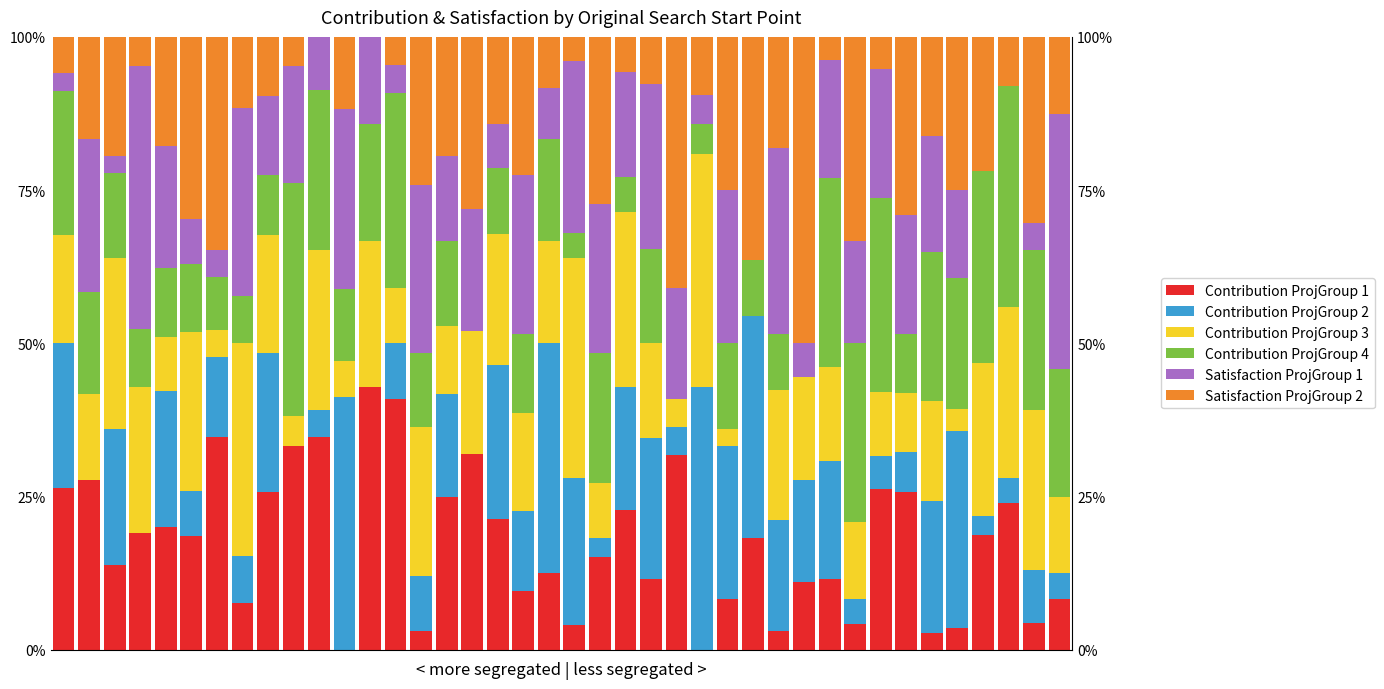

The value of Contribution ProjGroup 2 at 29 is 16.7. True or false?

True